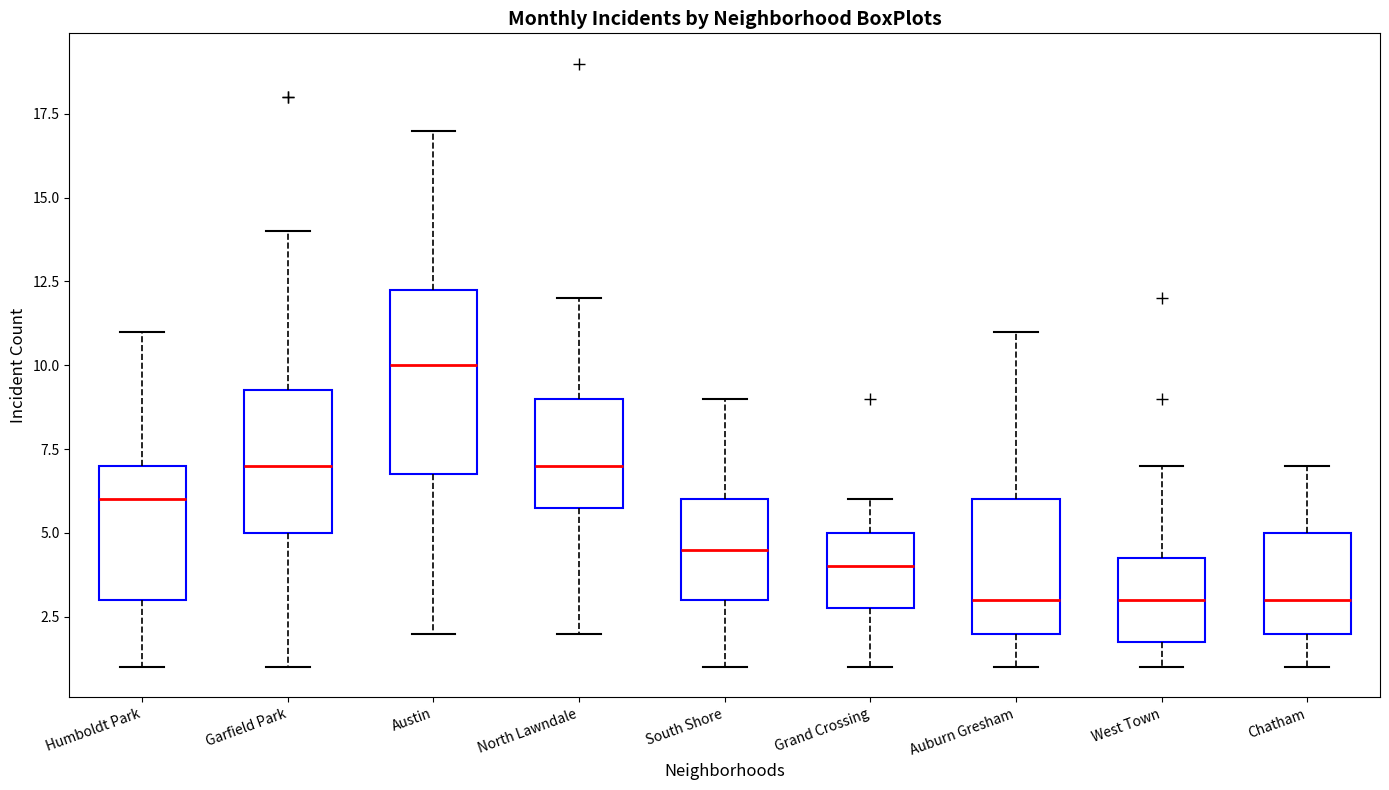

Comparing the boxes themselves (not the whiskers), which one is the tallest?

Austin